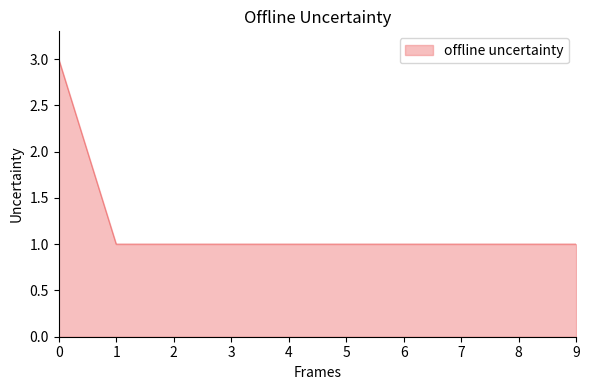

Is it true that the value at 0 is 3?

True